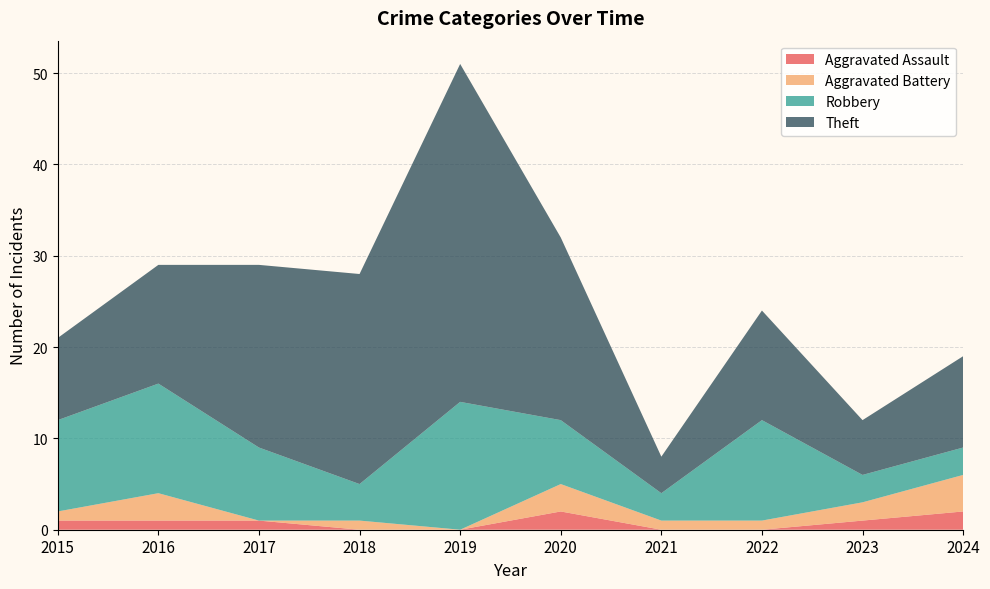

Reading left to right, transcribe all the data shown in this chart.

Aggravated Assault: 1	1	1	0	0	2	0	0	1	2
Aggravated Battery: 1	3	0	1	0	3	1	1	2	4
Robbery: 10	12	8	4	14	7	3	11	3	3
Theft: 9	13	20	23	37	20	4	12	6	10